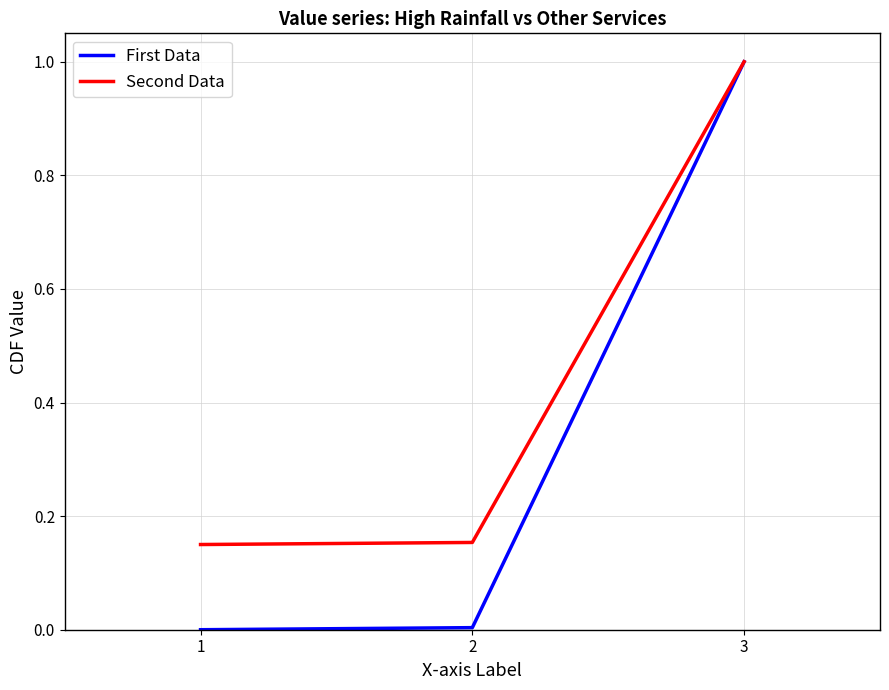

At which category is the sum across all series the highest?

3